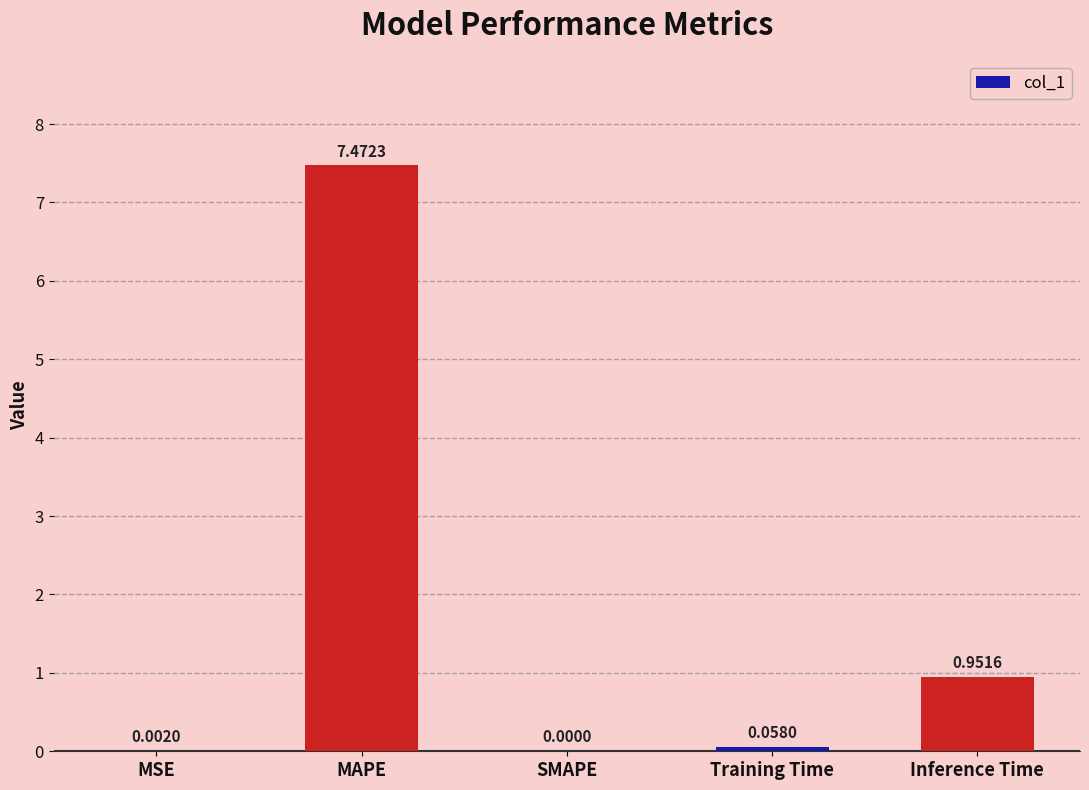

What is the change in value from Training Time to Inference Time?

+0.9